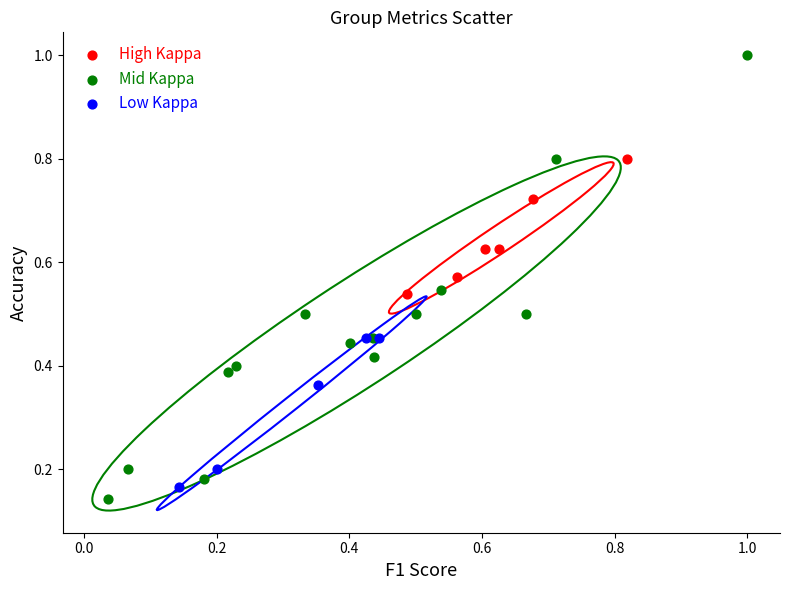

Which series reaches the maximum Y coordinate?

Mid Kappa